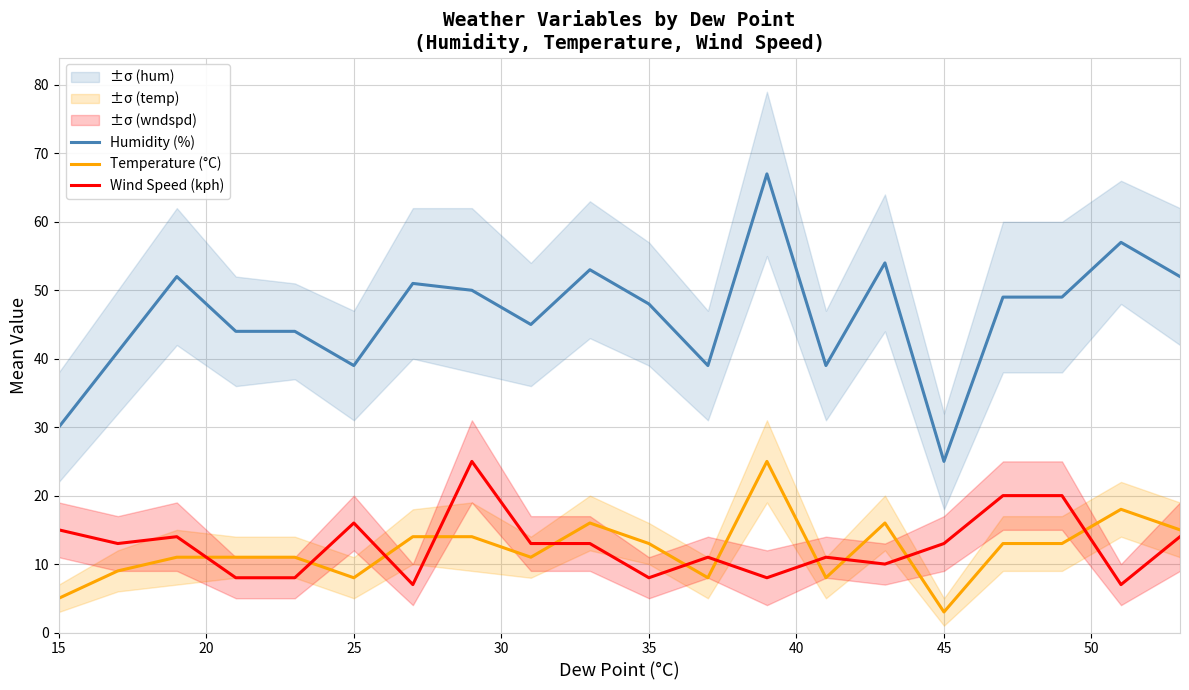

True or false: Humidity (%) and Wind Speed (kph) intersect in this chart.

False